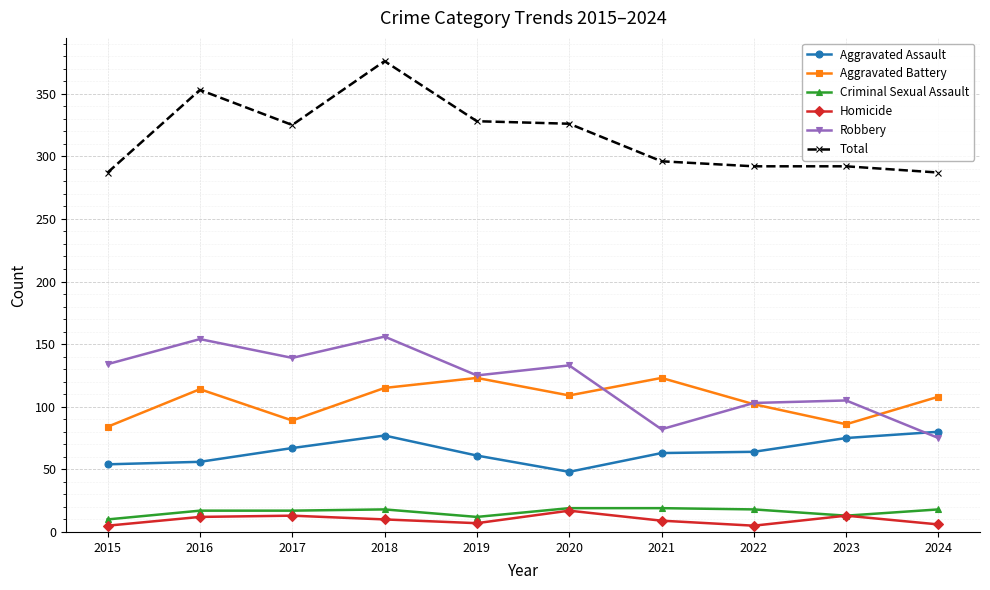

What is the difference between the second highest and minimum values in the Homicide series?

8